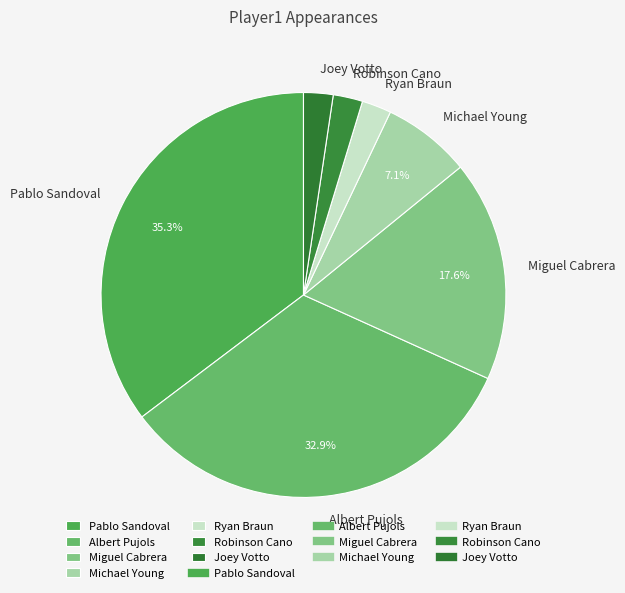

Which has a higher value, Pablo Sandoval or Joey Votto?

Pablo Sandoval